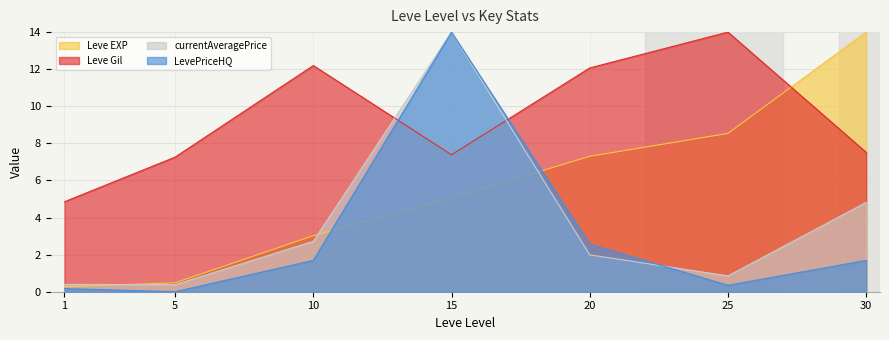

What is the difference between the Leve Gil values at 5 and 1?

2.4